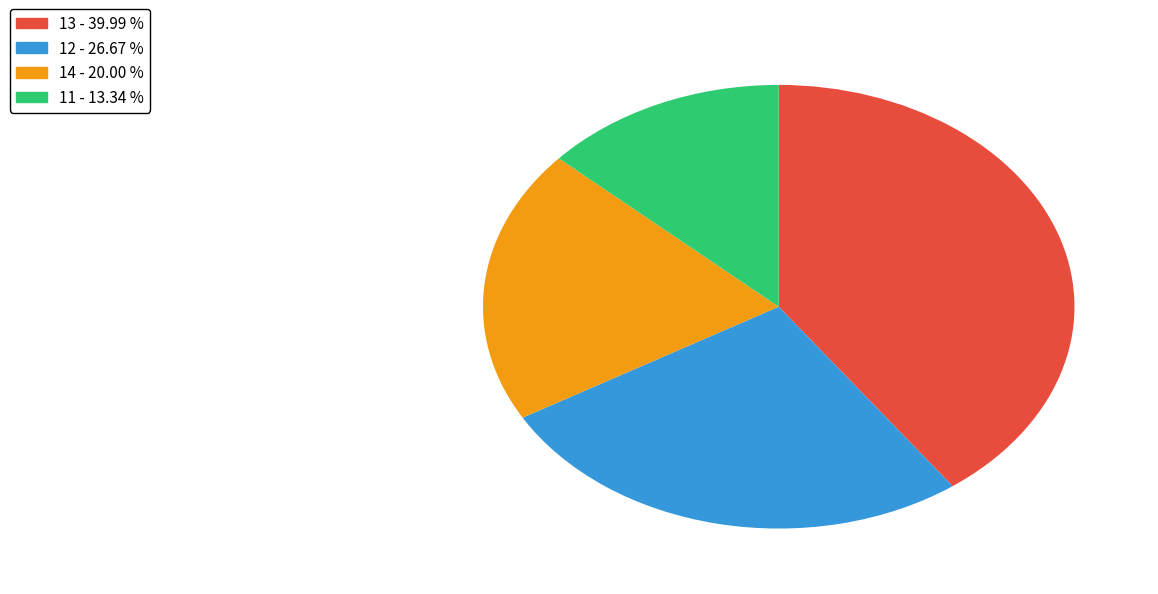

Is the sum of 13 - 39.99 % and 14 - 20.00 % greater than half?

Yes